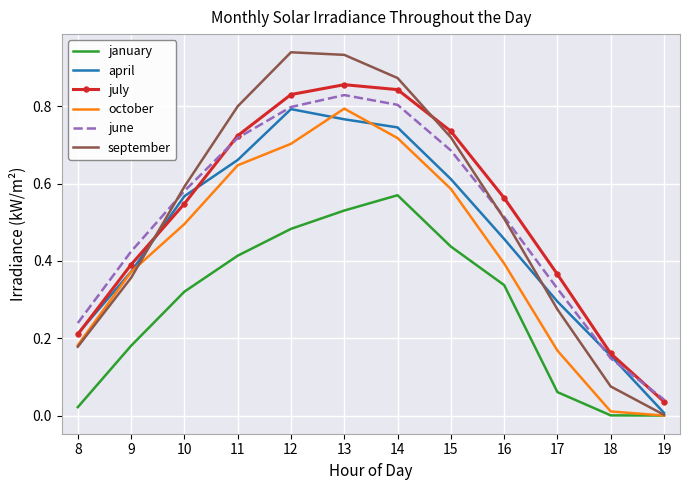

True or false: january and june intersect in this chart.

False